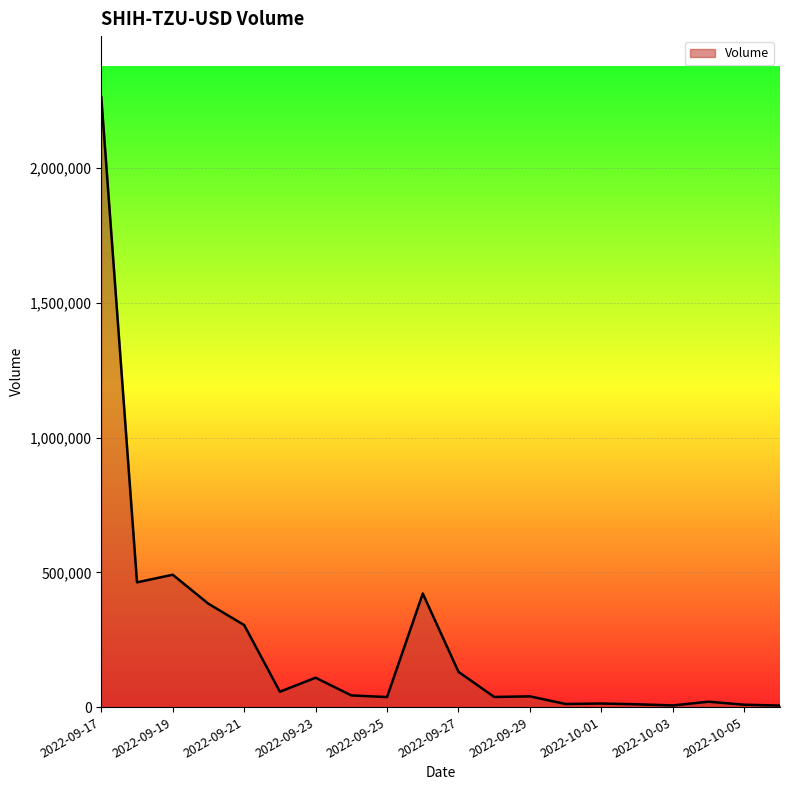

What is the maximum value shown in the chart?

2263719